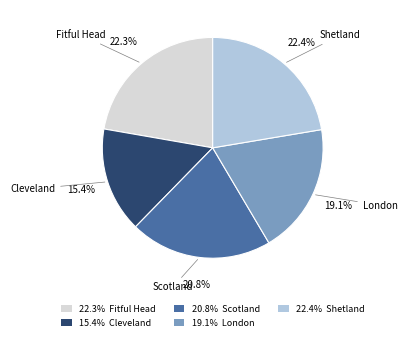

To the nearest percent, what percentage of the pie is Fitful Head?

22%